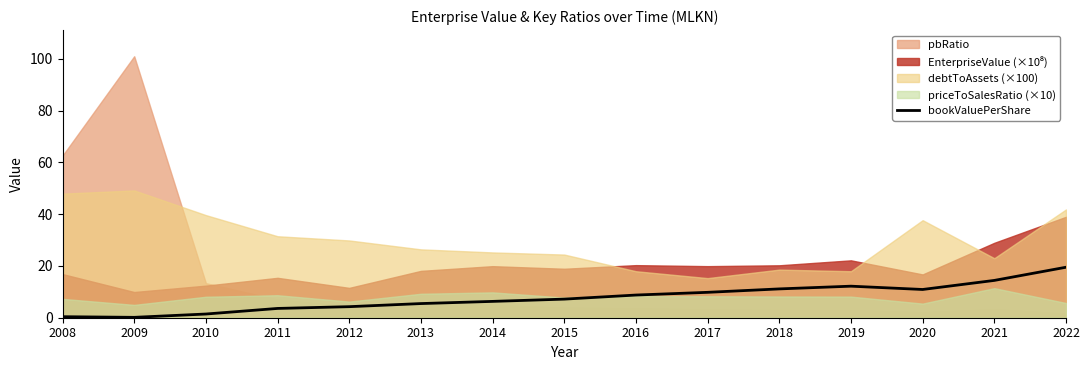

How many lines are shown in the chart?

1